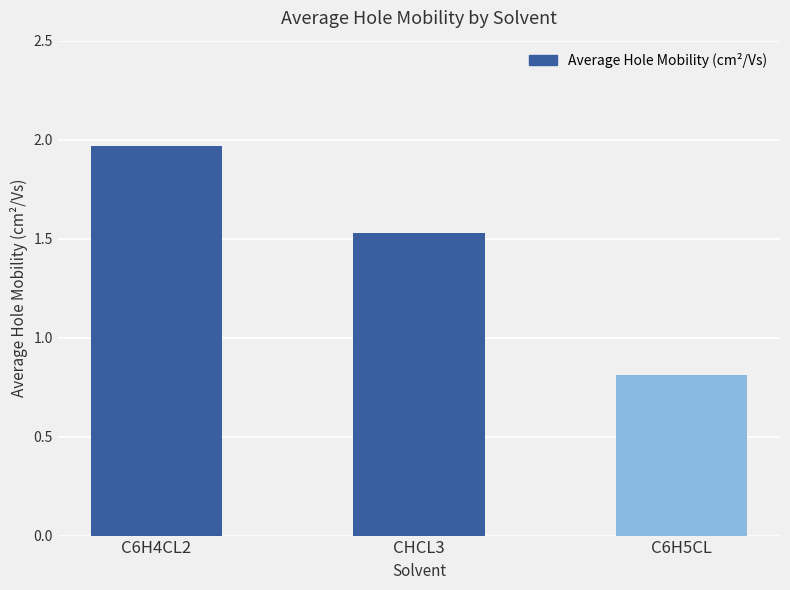

At which label is the value closest to 1?

C6H5CL